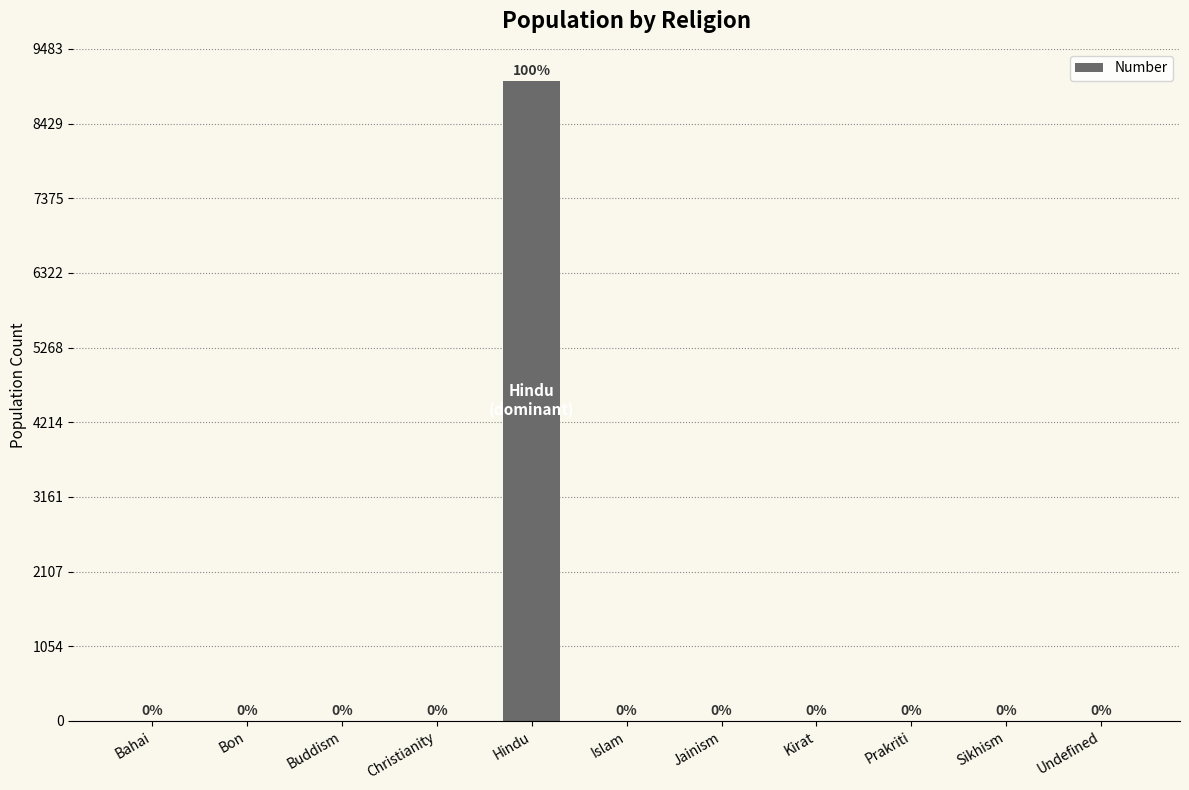

Count the number of categories in the chart.

11